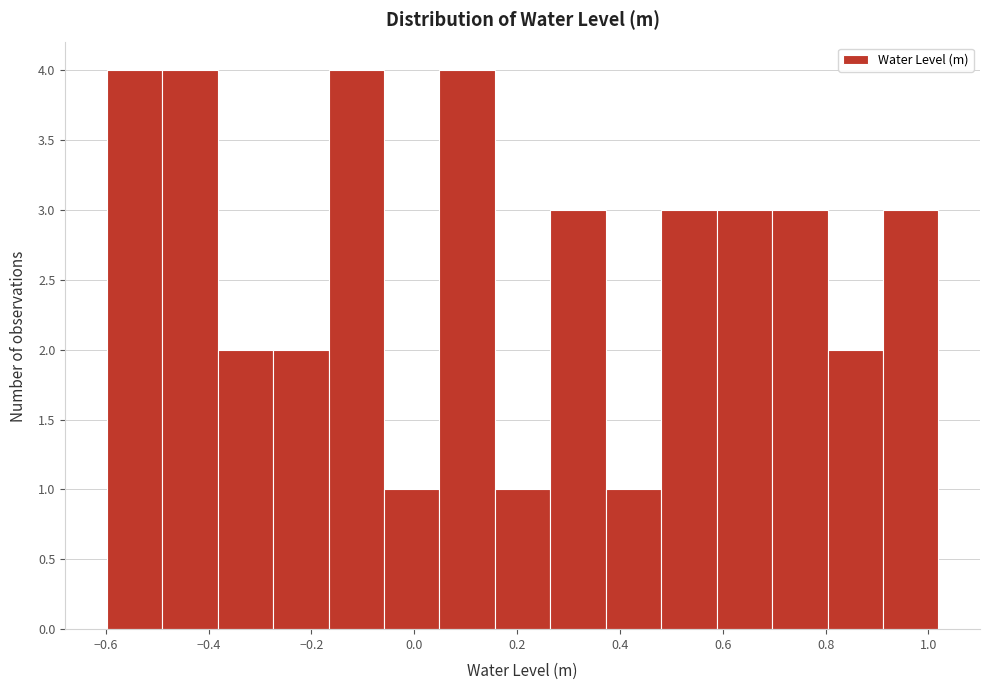

Reading left to right, transcribe this chart: for each bar, give the range it covers on the x-axis and its height. Neither the bar edges nor the heights are printed on the chart, so give them approximately, as read against the axes.

-0.60 to -0.50: 4
-0.50 to -0.38: 4
-0.38 to -0.28: 2
-0.28 to -0.16: 2
-0.16 to -0.06: 4
-0.06 to 0.04: 1
0.04 to 0.16: 4
0.16 to 0.26: 1
0.26 to 0.38: 3
0.38 to 0.48: 1
0.48 to 0.58: 3
0.58 to 0.70: 3
0.70 to 0.80: 3
0.80 to 0.92: 2
0.92 to 1.02: 3